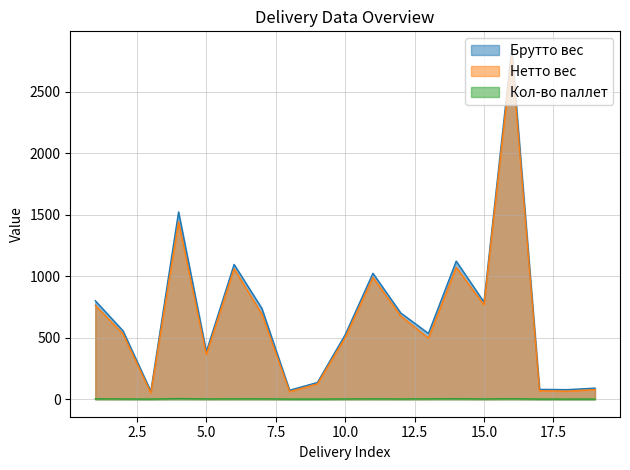

How many interior local valleys does the Нетто вес series have?

6